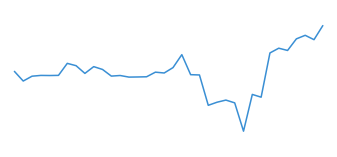

Does the chart have visible grid lines?

No